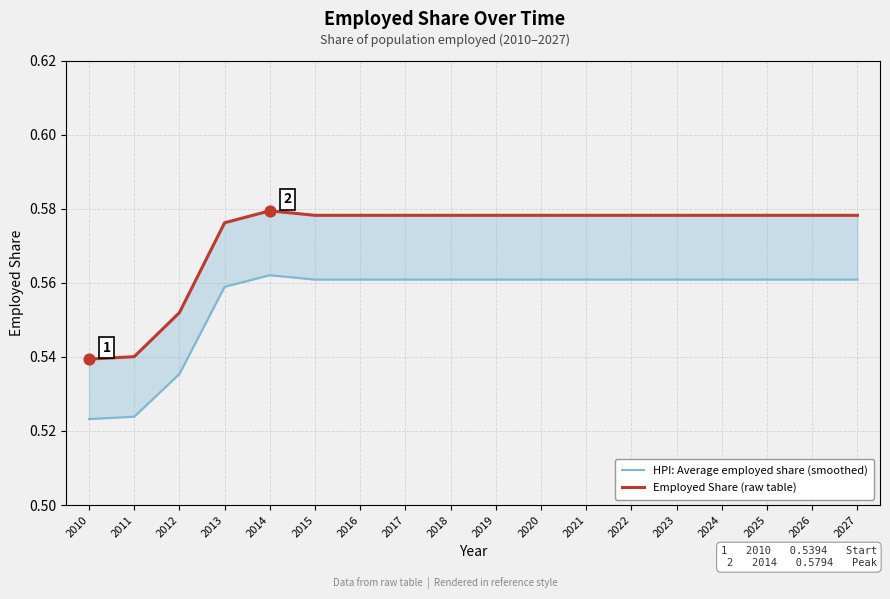

Is the value of HPI: Average employed share (smoothed) at 2012 greater than the value of Employed Share (raw table) at 2018?

No